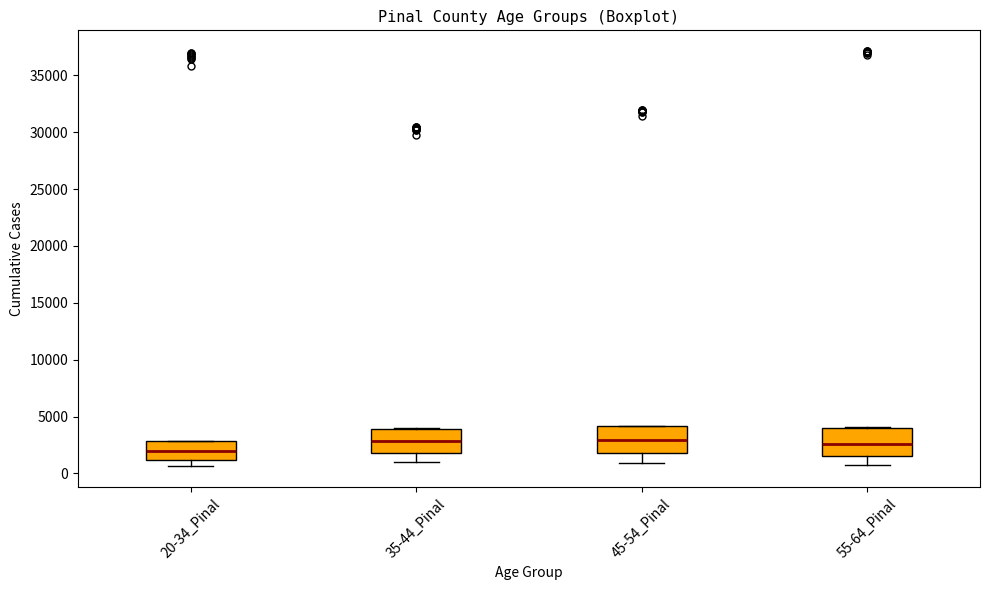

Reading left to right, transcribe this box plot: for each box, give where its median line is, the range the box spans, and where its two whiskers end, as read against the y-axis. The values are not printed on the chart, so give them approximately, as read against the axis.

20-34_Pinal: median 2000, box 1000 to 3000, whiskers 500 to 3000
35-44_Pinal: median 3000, box 2000 to 4000, whiskers 1000 to 4000
45-54_Pinal: median 3000, box 2000 to 4000, whiskers 1000 to 4000
55-64_Pinal: median 2500, box 1500 to 4000, whiskers 1000 to 4000